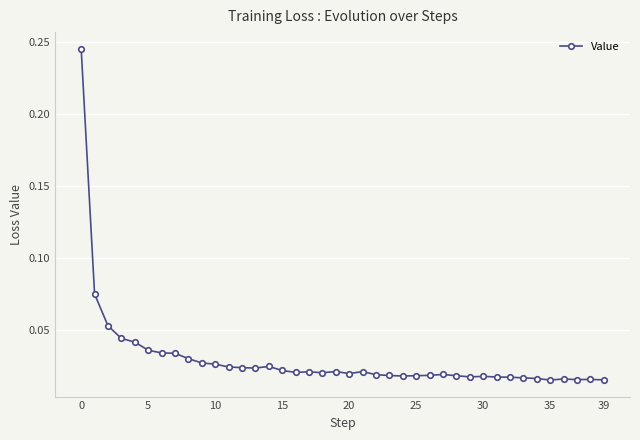

Is this an area chart (filled region under the line)?

No